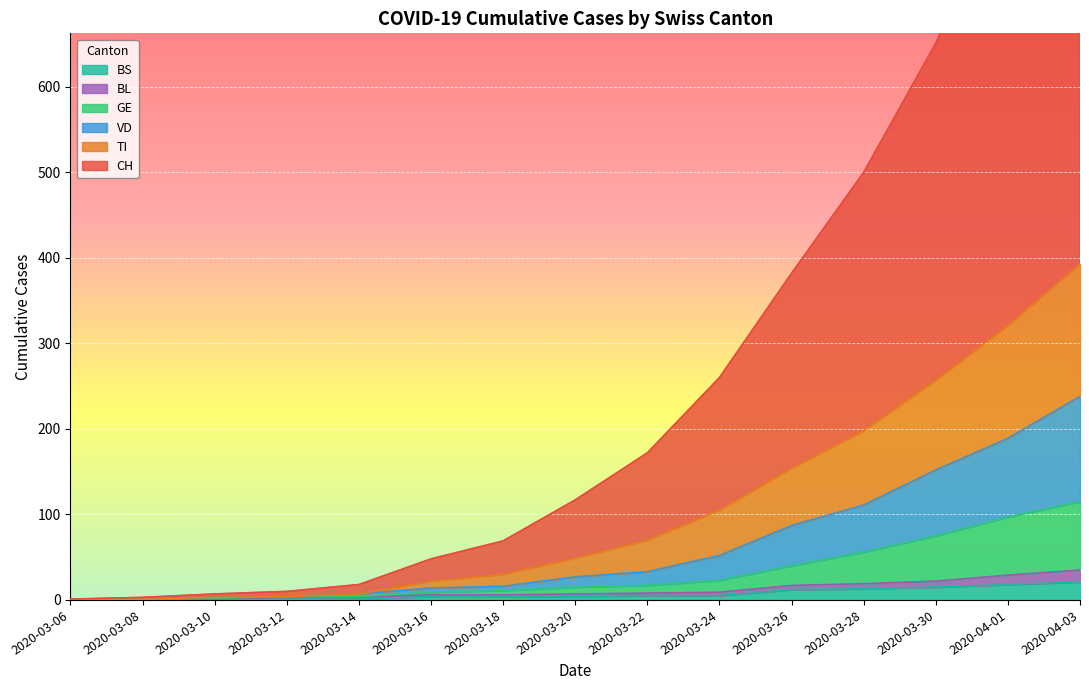

Which has a higher value, 2020-03-30 or 2020-03-06?

2020-03-30